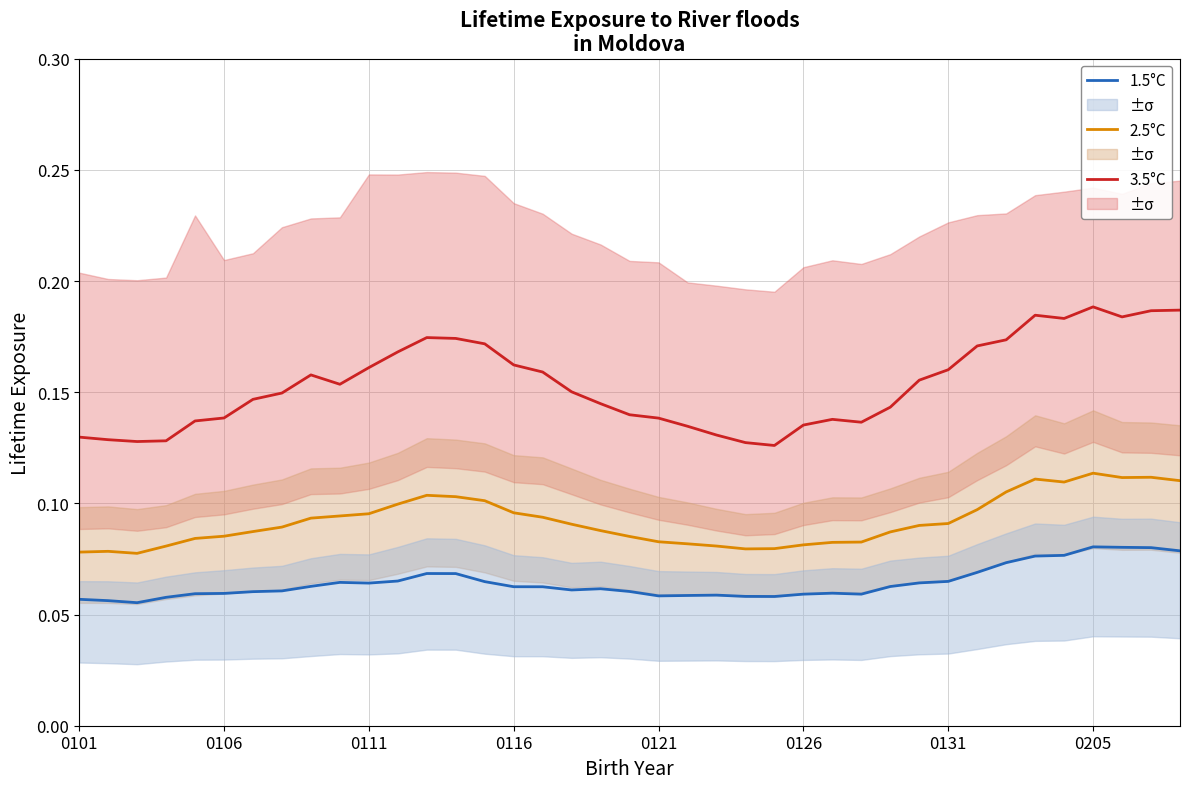

True or false: 3.5°C and 2.5°C intersect in this chart.

False